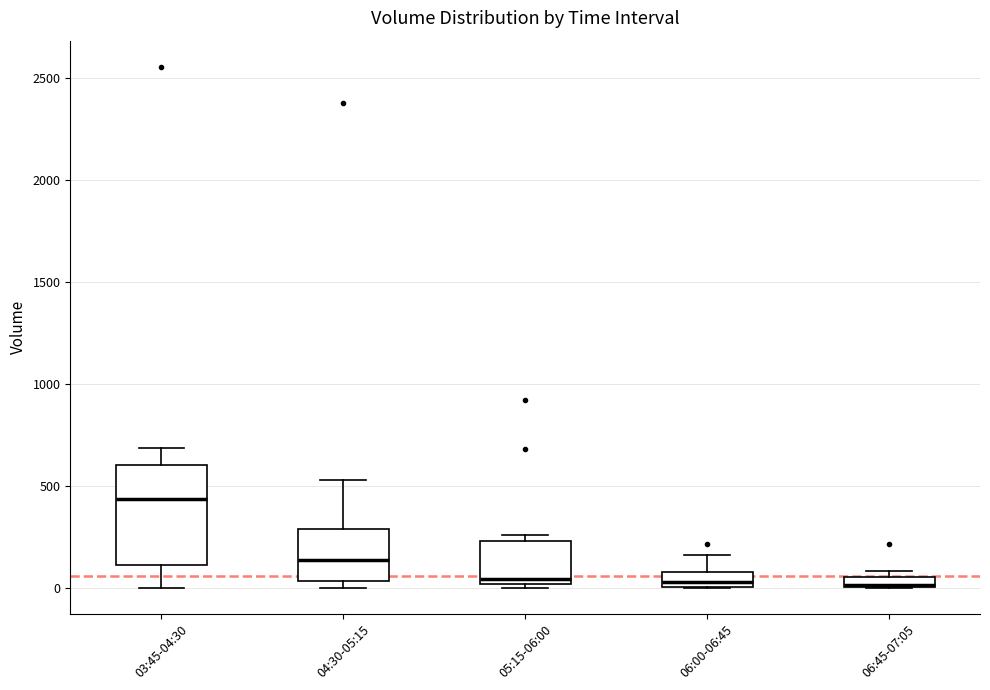

Where is the upper edge of the box for 05:15-06:00 on the y-axis? The values are not printed on the chart, so give them approximately, as read against the axis.

250